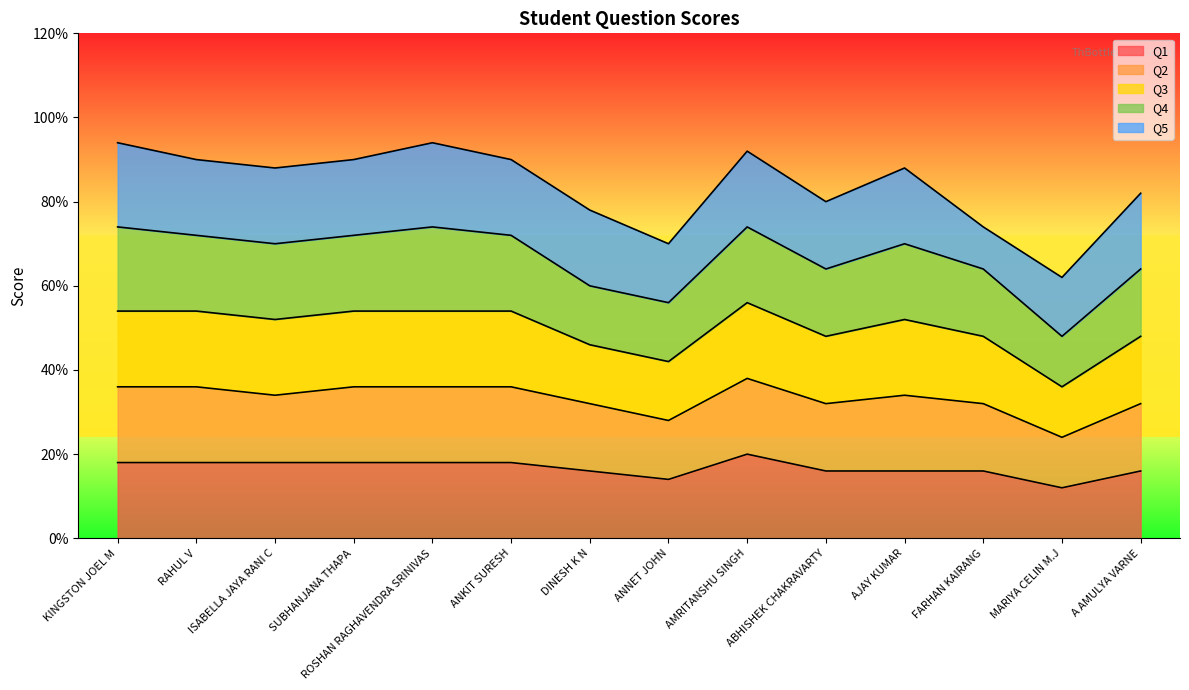

True or false: Q2 has more than 2 interior local peaks.

False